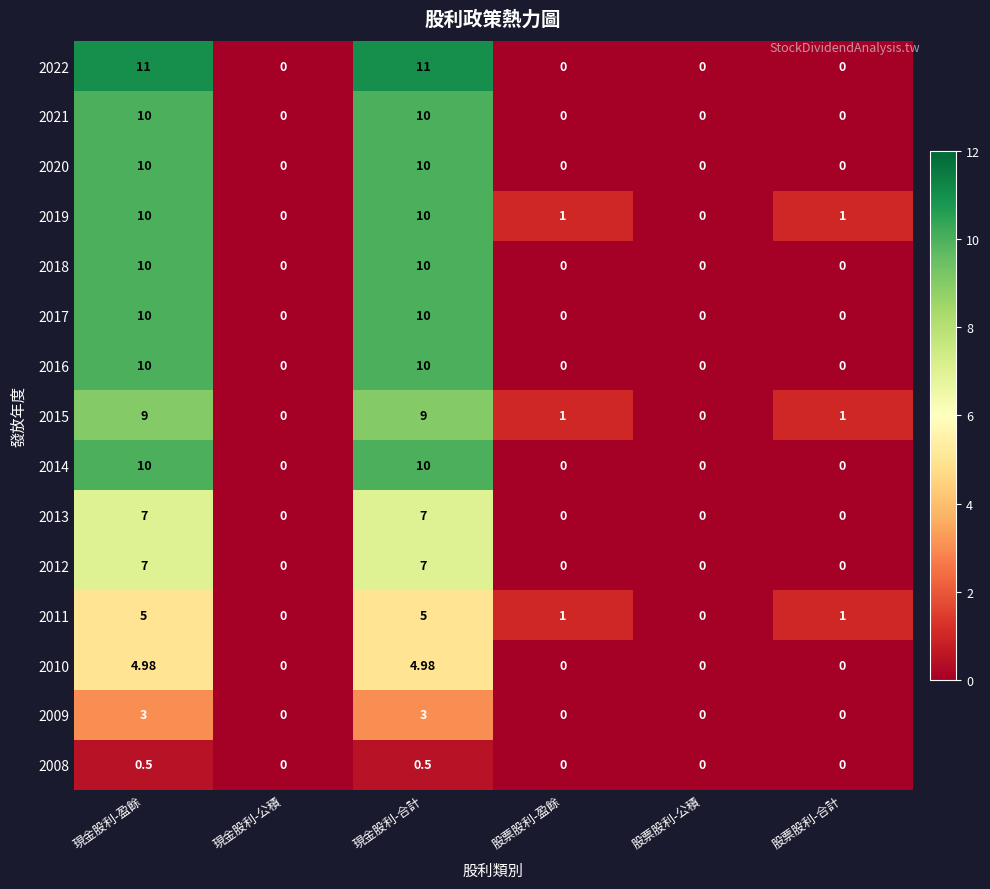

At which label does 2019 first exceed 1?

現金股利-盈餘